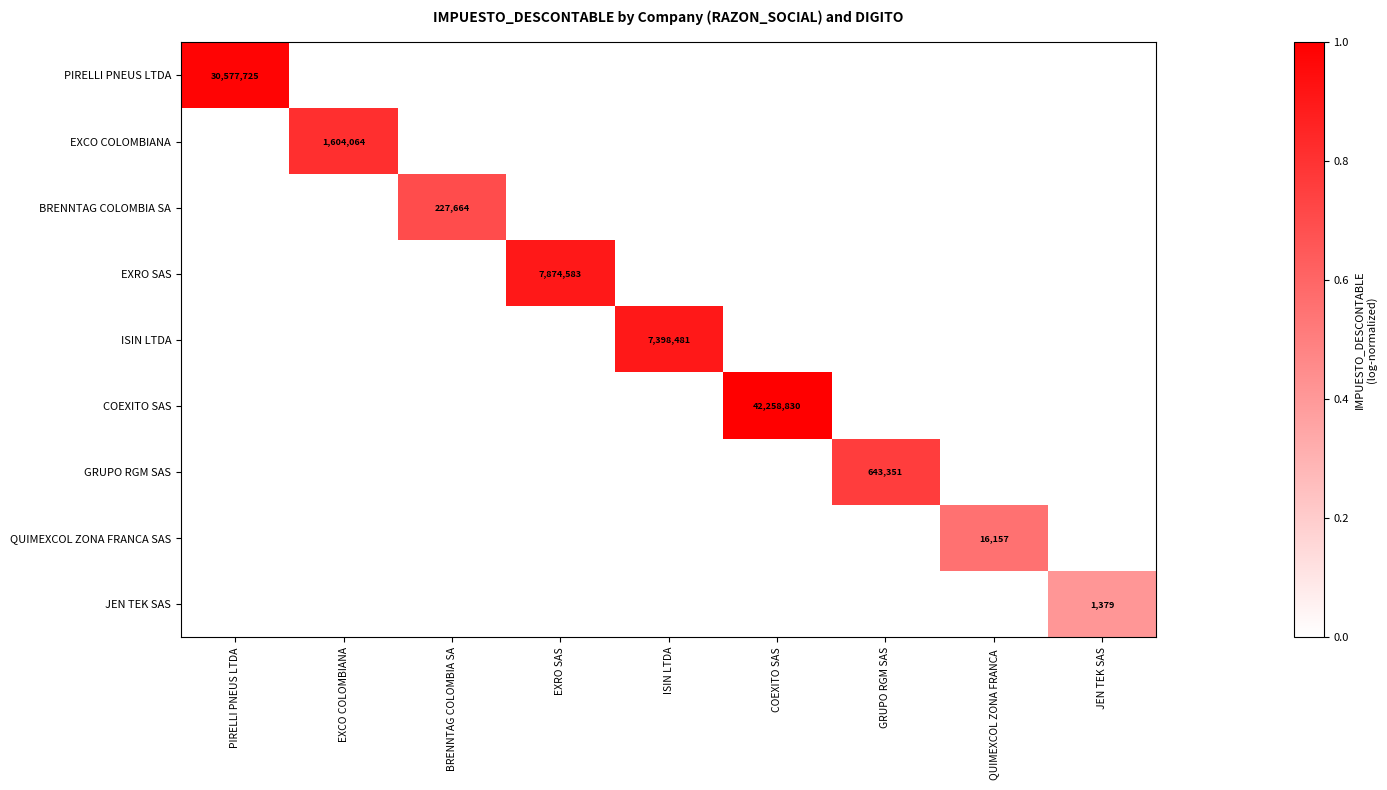

Is it true that JEN TEK SAS equals 0.0 at BRENNTAG COLOMBIA SA?

True